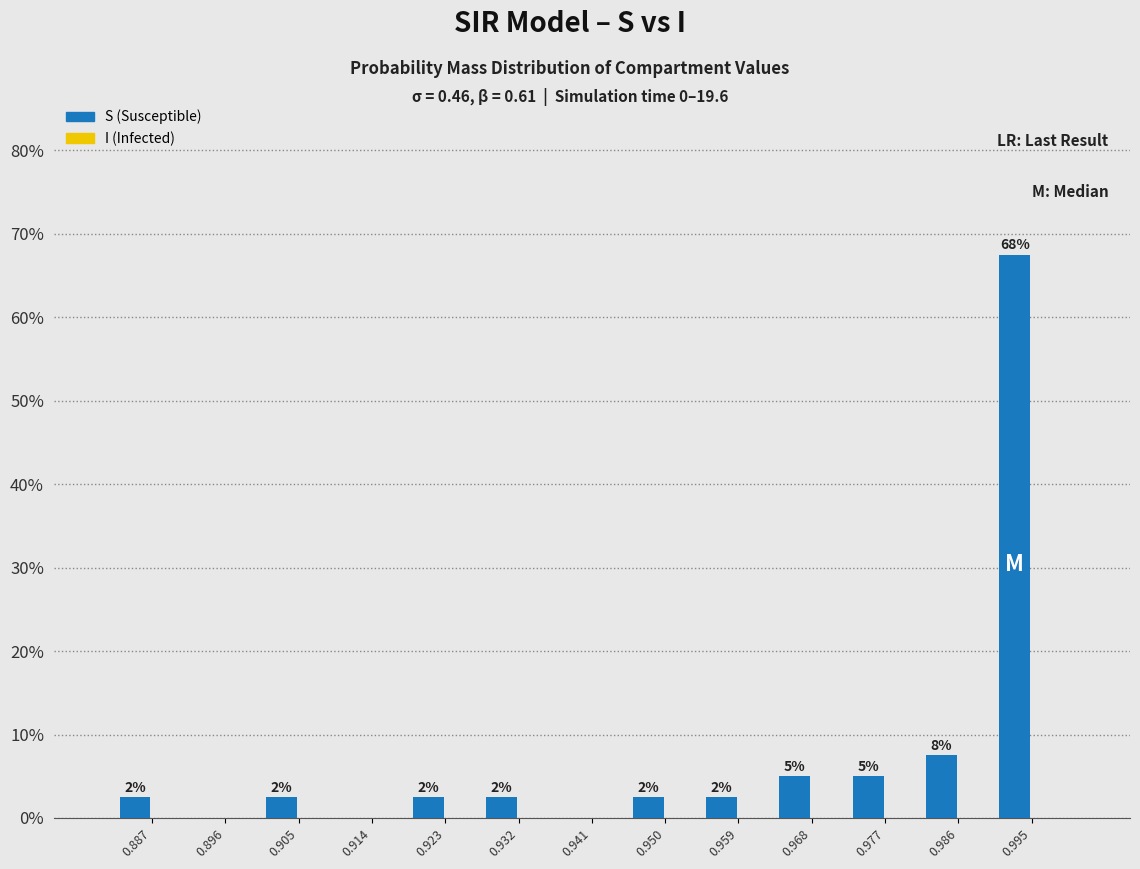

Are the bars horizontal?

No